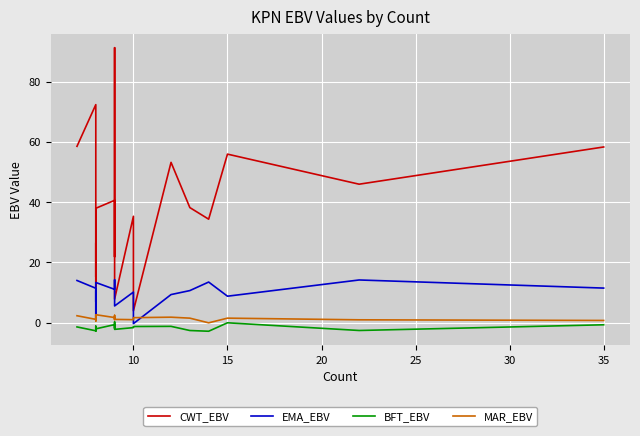

True or false: CWT_EBV and BFT_EBV cross at least once.

False